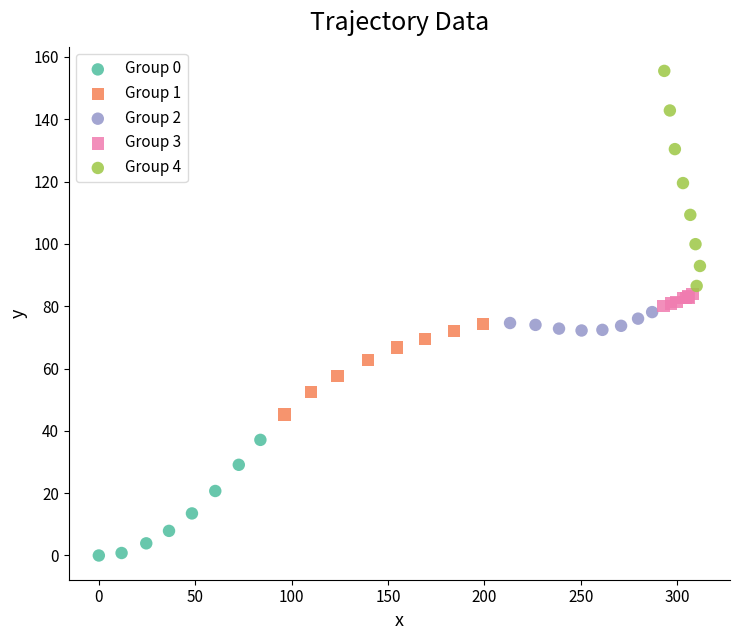

Which series contains the lowest Y value?

Group 0